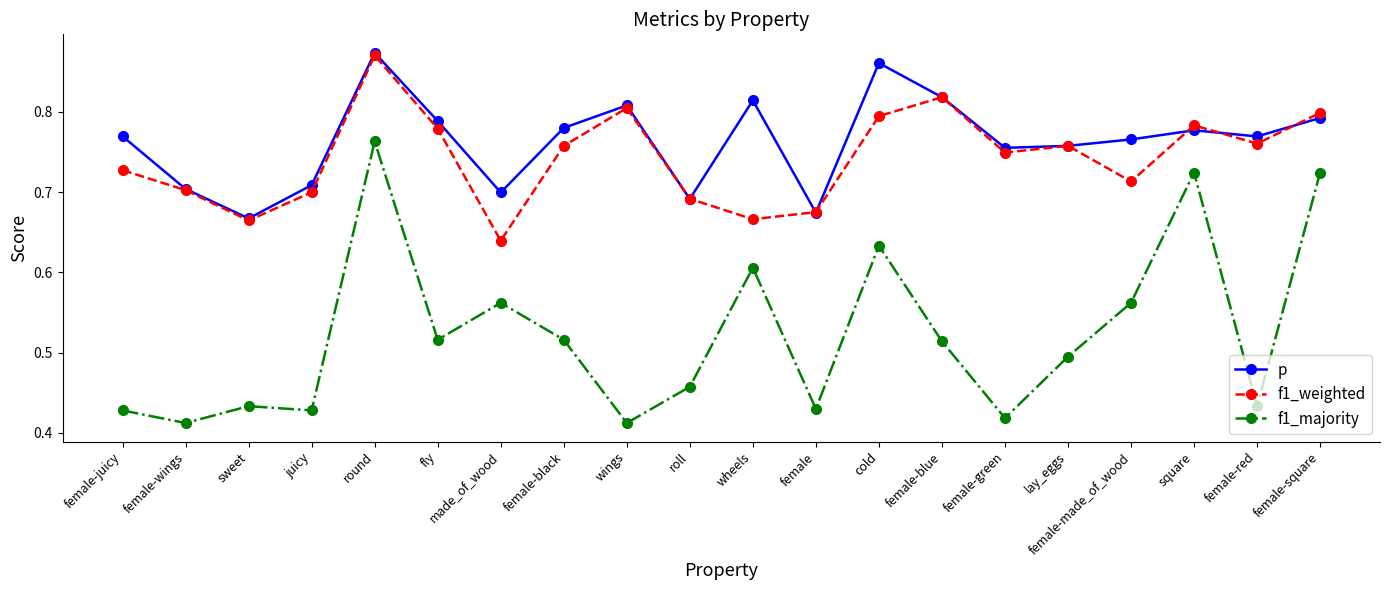

At which category does f1_majority reach its first local valley?

female-wings